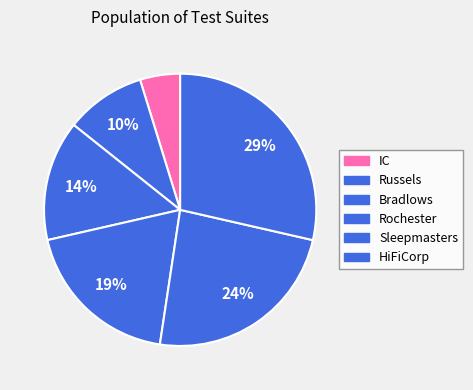

How many slices are in this pie chart?

6